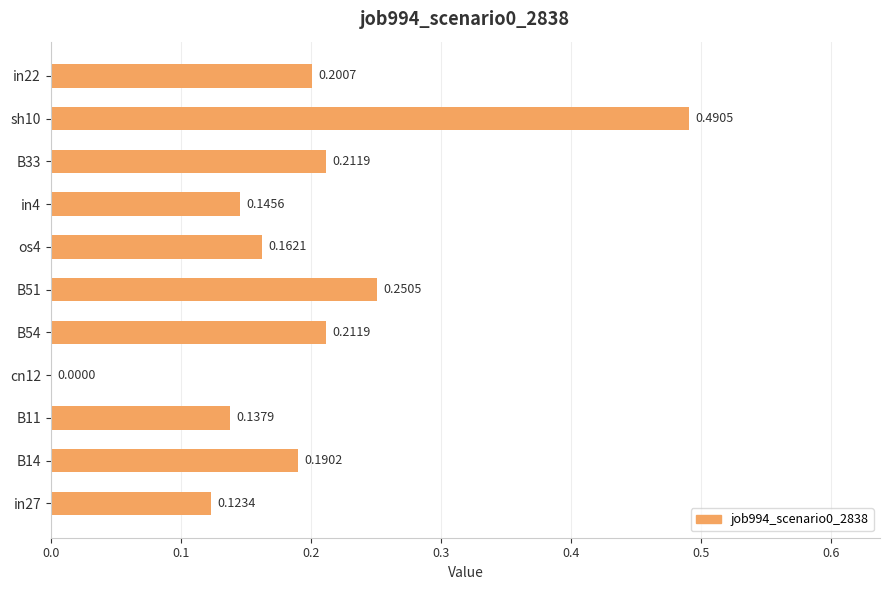

What is the change in value from in27 to B54?

+0.1